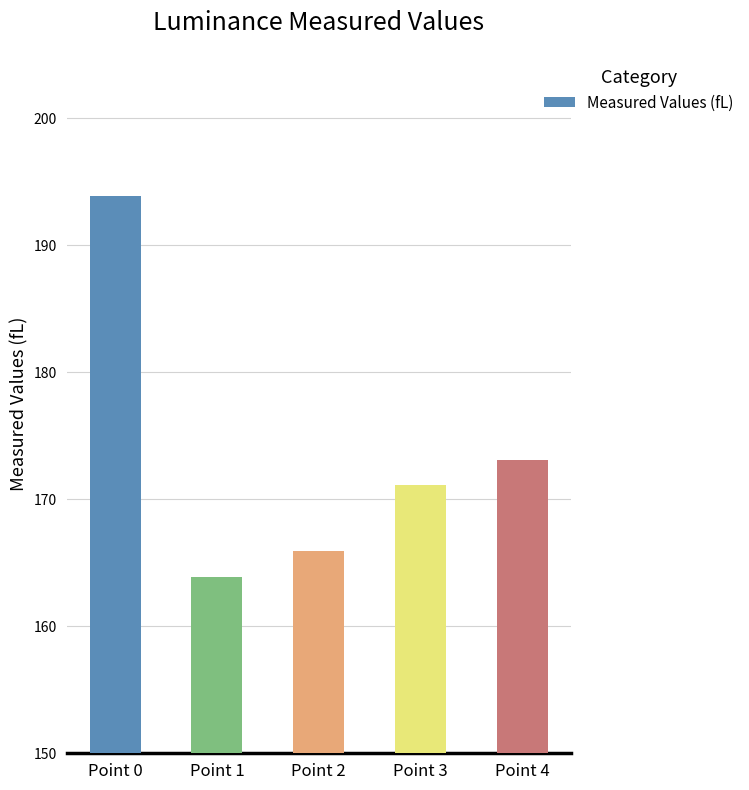

What is the minimum value shown in the chart?

163.9